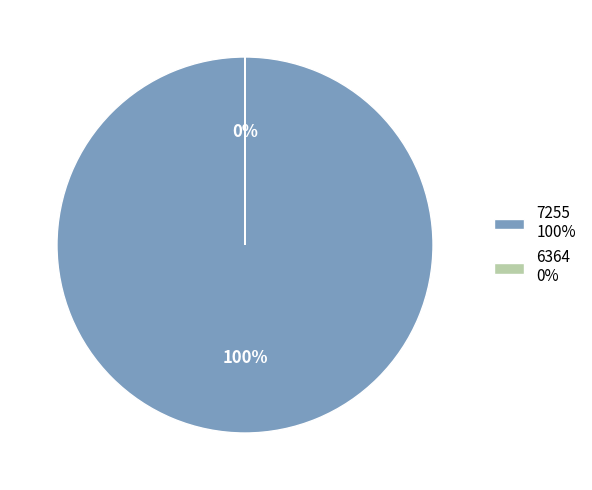

To the nearest percent, what percentage of the pie is 7255 100%?

100%